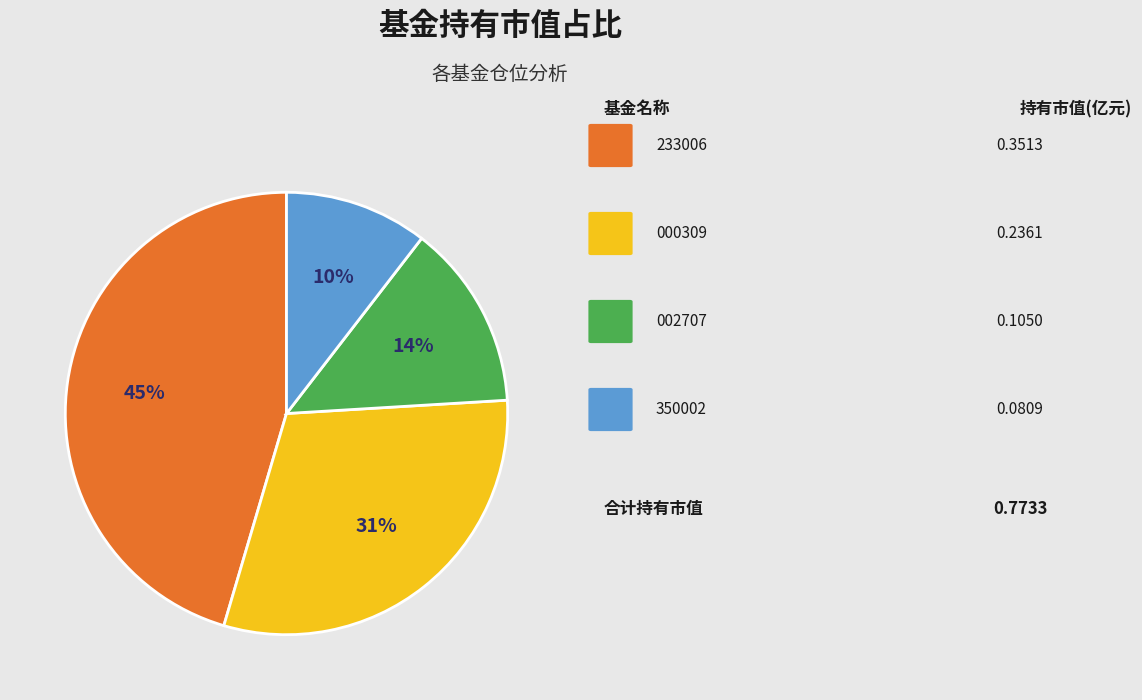

To the nearest percent, what is the difference between the largest and smallest slice percentages?

35%